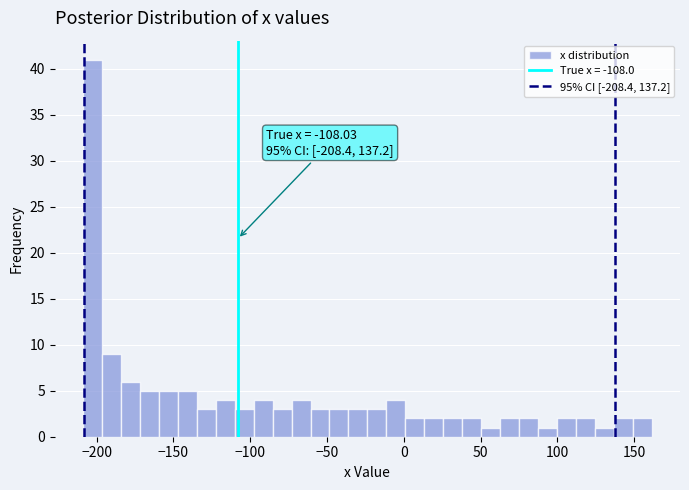

Around what value on the x-axis is the tallest bar? Give the approximate position of its centre, as read against the axis.

-205